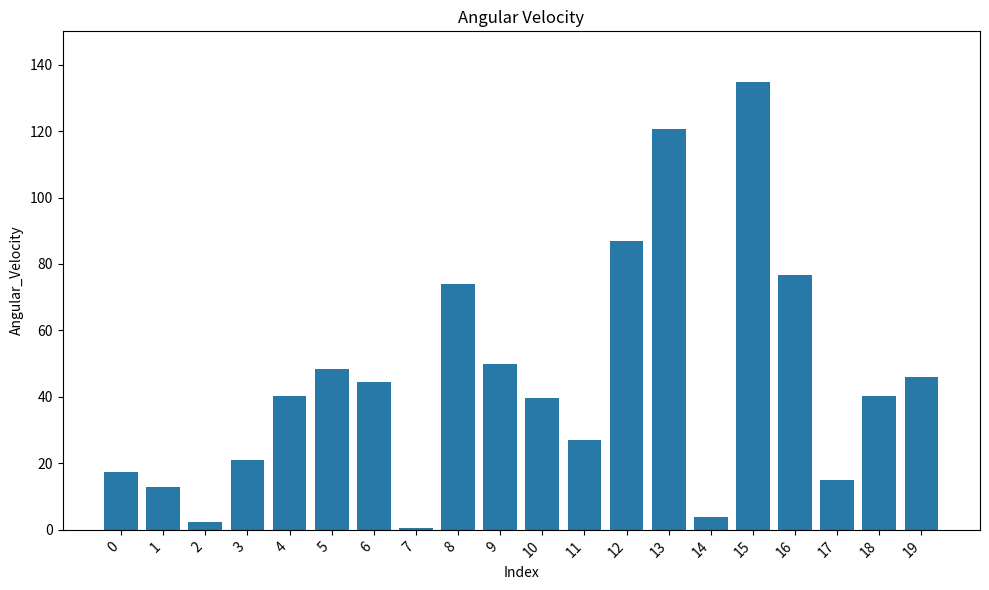

What is the sum of the values at 19 and 0?

63.3